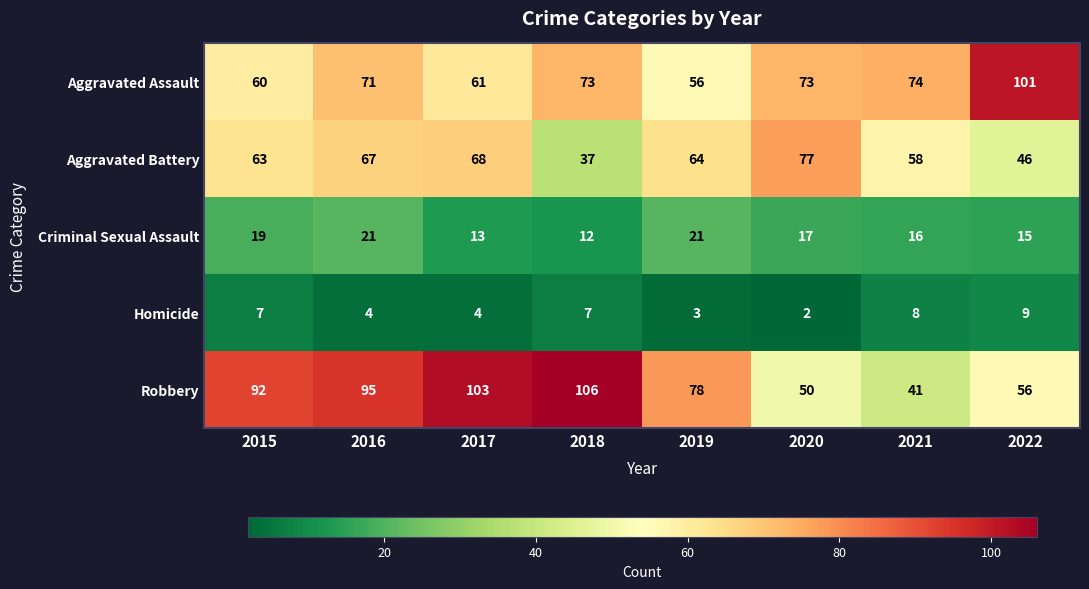

At how many categories does at least one series exceed 86?

5